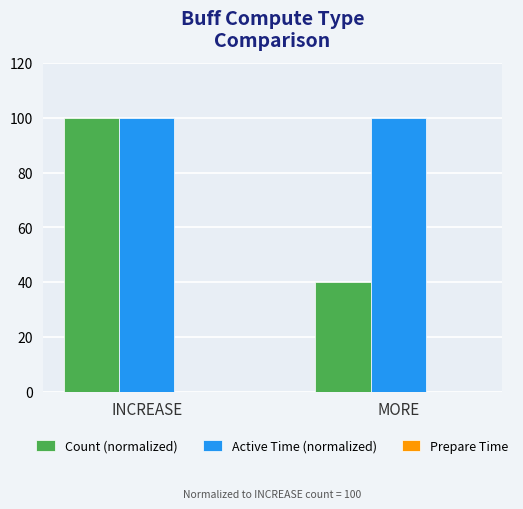

Count the Count (normalized) values in the range 40 to 100.

2